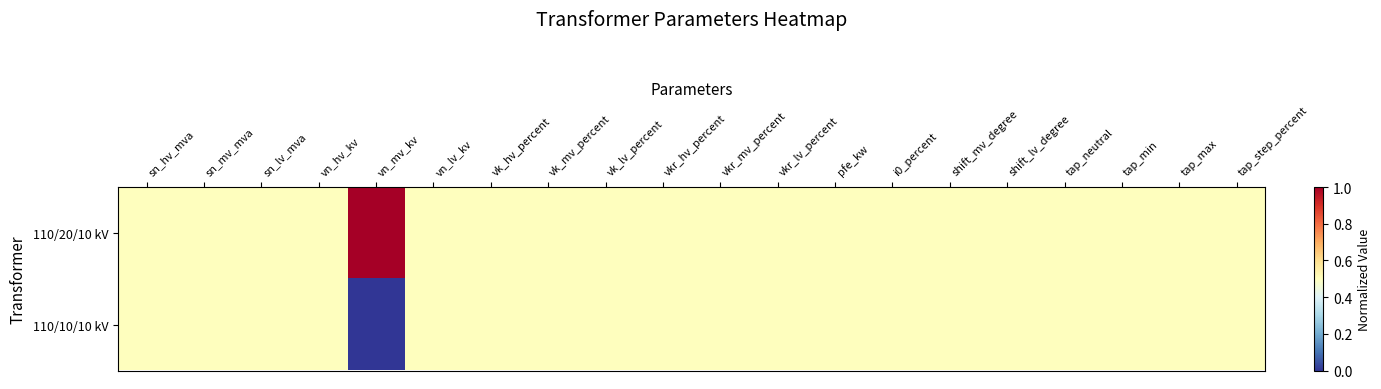

Reading left to right, transcribe all the data shown in this chart.

110/20/10 kV: sn_hv_mva=0.5	sn_mv_mva=0.5	sn_lv_mva=0.5	vn_hv_kv=0.5	vn_mv_kv=1.0	vn_lv_kv=0.5	vk_hv_percent=0.5	vk_mv_percent=0.5	vk_lv_percent=0.5	vkr_hv_percent=0.5	vkr_mv_percent=0.5	vkr_lv_percent=0.5	pfe_kw=0.5	i0_percent=0.5	shift_mv_degree=0.5	shift_lv_degree=0.5	tap_neutral=0.5	tap_min=0.5	tap_max=0.5	tap_step_percent=0.5
110/10/10 kV: sn_hv_mva=0.5	sn_mv_mva=0.5	sn_lv_mva=0.5	vn_hv_kv=0.5	vn_mv_kv=0.0	vn_lv_kv=0.5	vk_hv_percent=0.5	vk_mv_percent=0.5	vk_lv_percent=0.5	vkr_hv_percent=0.5	vkr_mv_percent=0.5	vkr_lv_percent=0.5	pfe_kw=0.5	i0_percent=0.5	shift_mv_degree=0.5	shift_lv_degree=0.5	tap_neutral=0.5	tap_min=0.5	tap_max=0.5	tap_step_percent=0.5